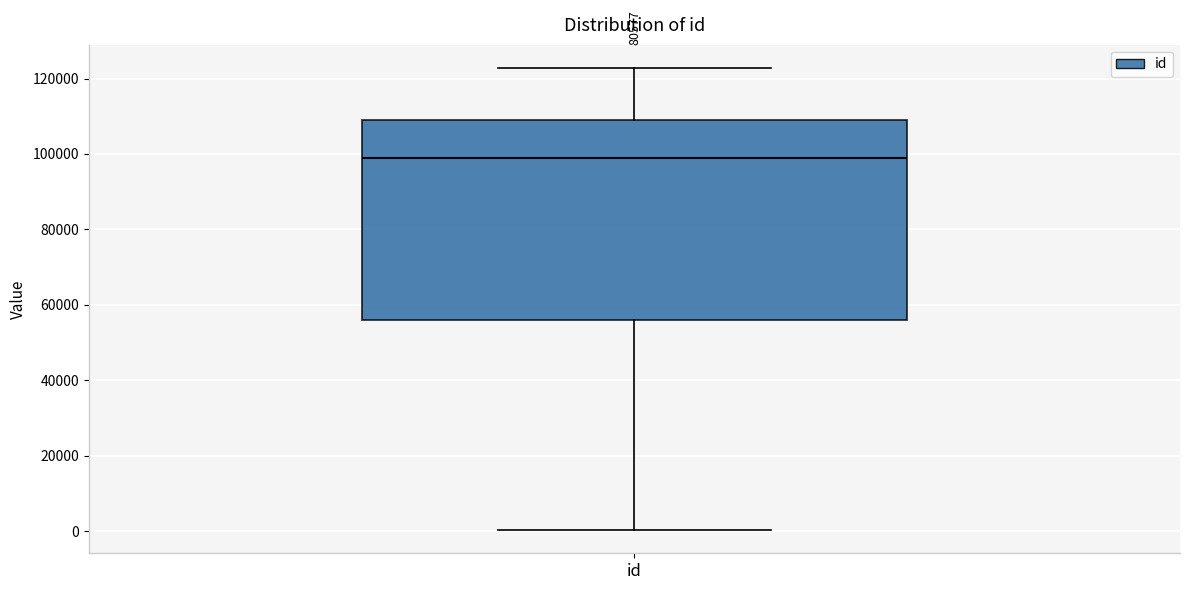

Read this box plot against the y-axis: the position of the median line, the range covered by the box, and the ends of both whiskers. The values are not printed on the chart, so give them approximately, as read against the axis.

median 98000, box 56000 to 110000, whiskers 0 to 122000